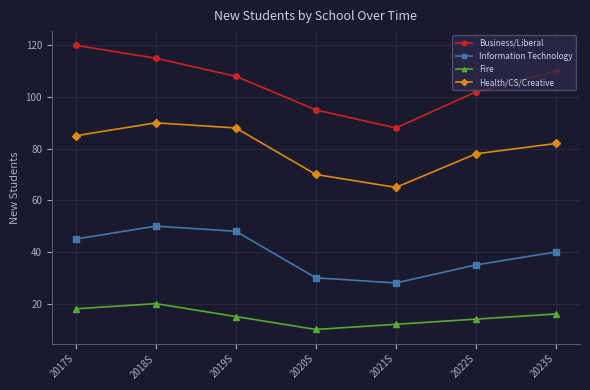

How many Fire values are between 12 and 18?

5